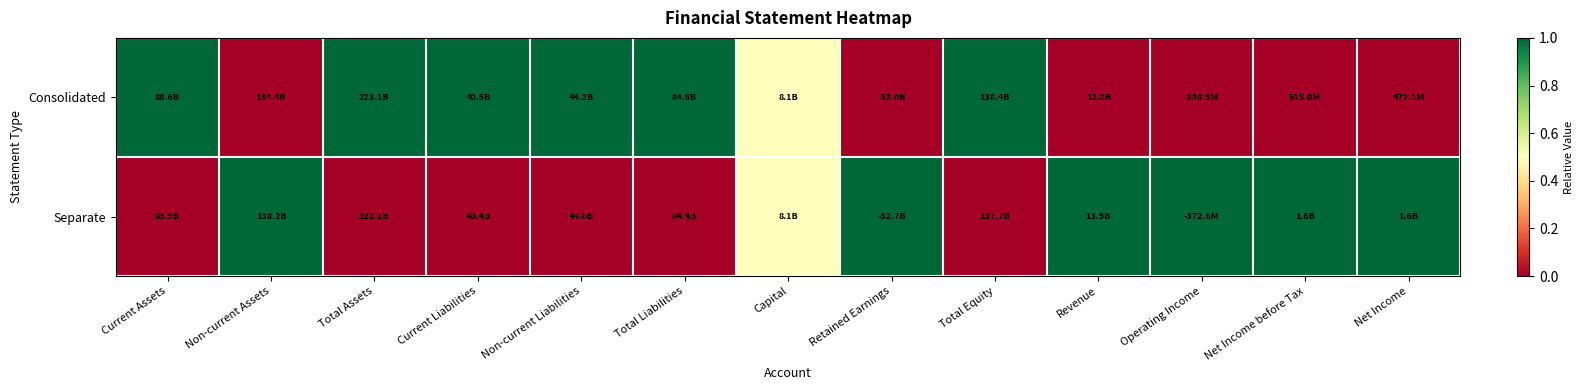

What is the difference between the highest and lowest values at Retained Earnings?

1.0